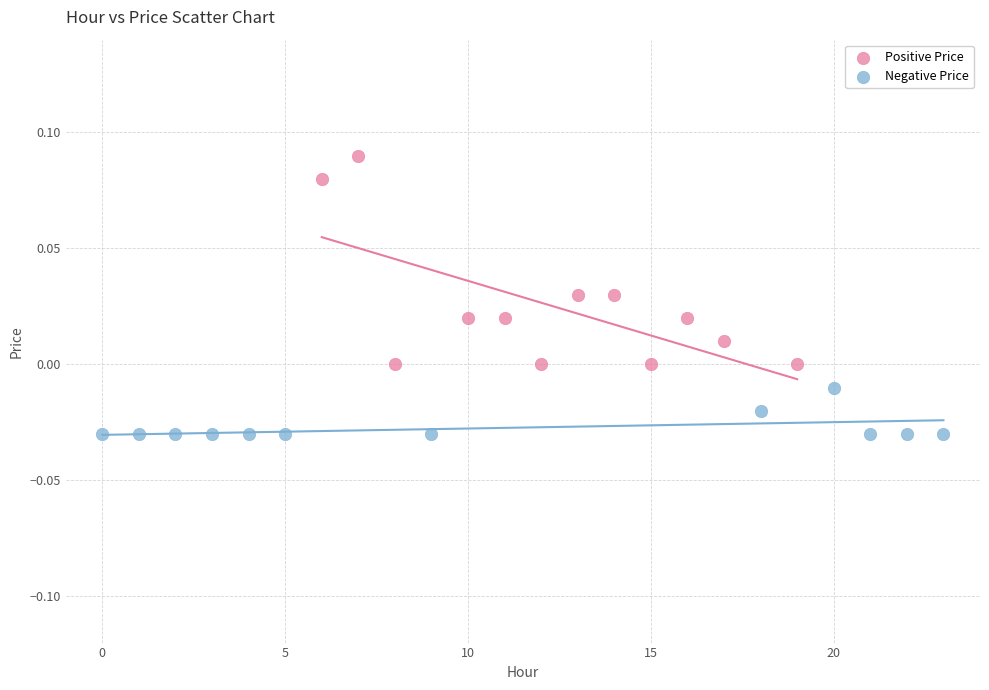

Which series contains the highest Y value?

Positive Price